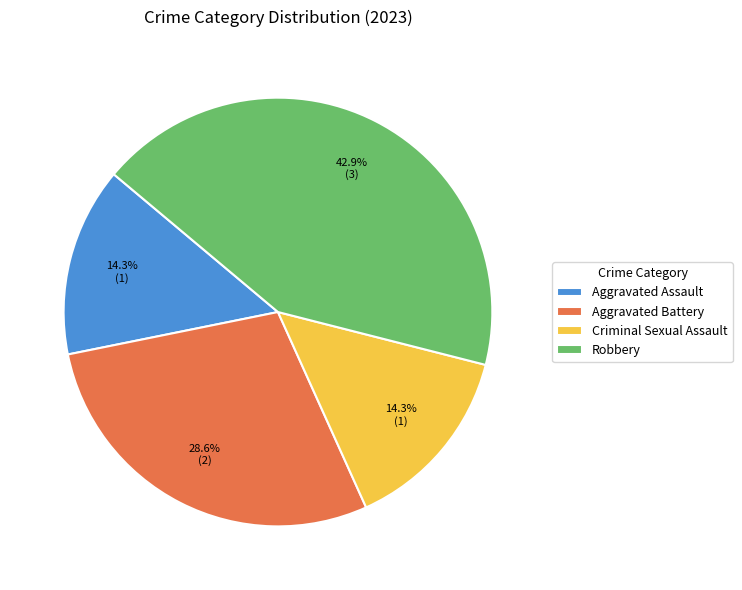

What portion of the pie excludes Robbery?

57.1%